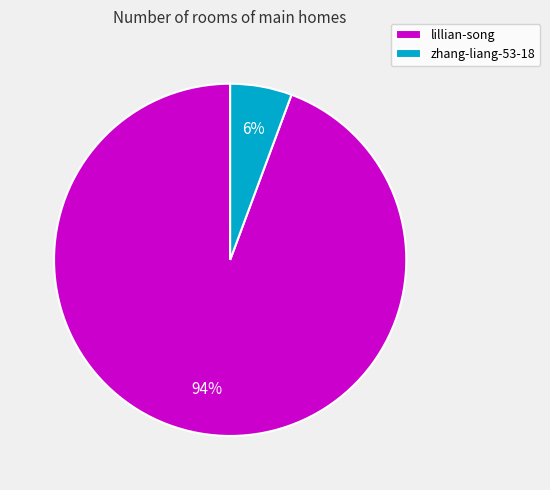

How many slices are in this pie chart?

2